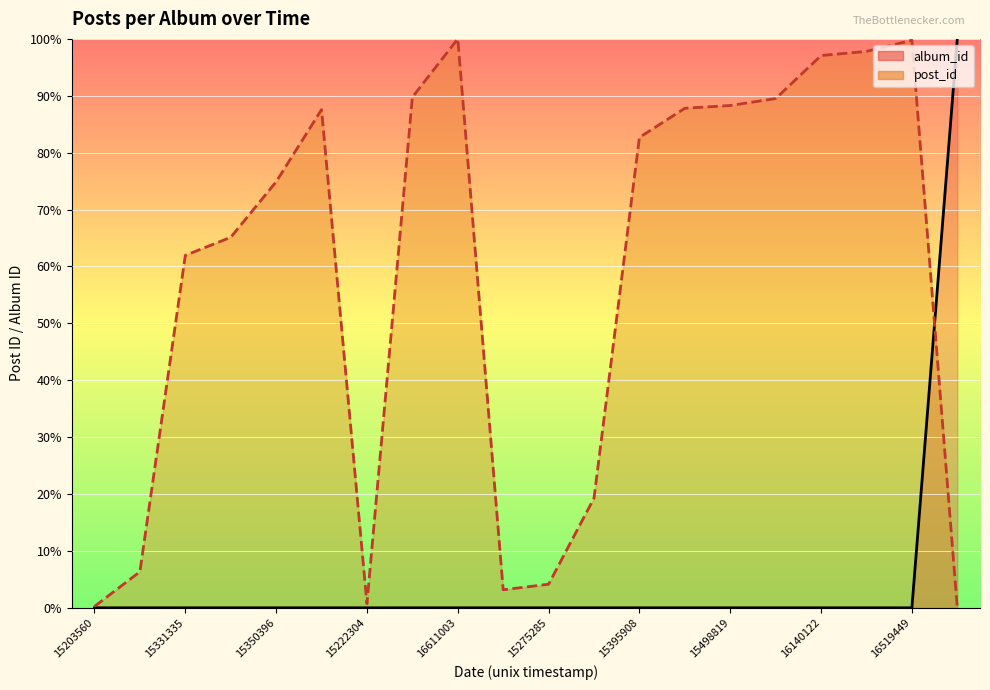

Where is album_id nearest to the value 50?

15203560